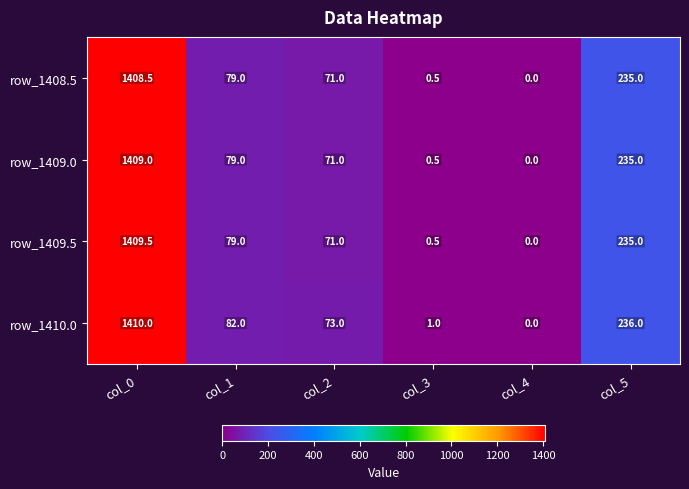

Which series has the widest spread of values?

row_1410.0